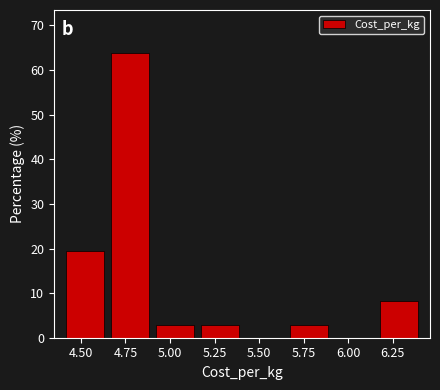

Which range on the x-axis has the tallest bar?

4.65 to 4.90